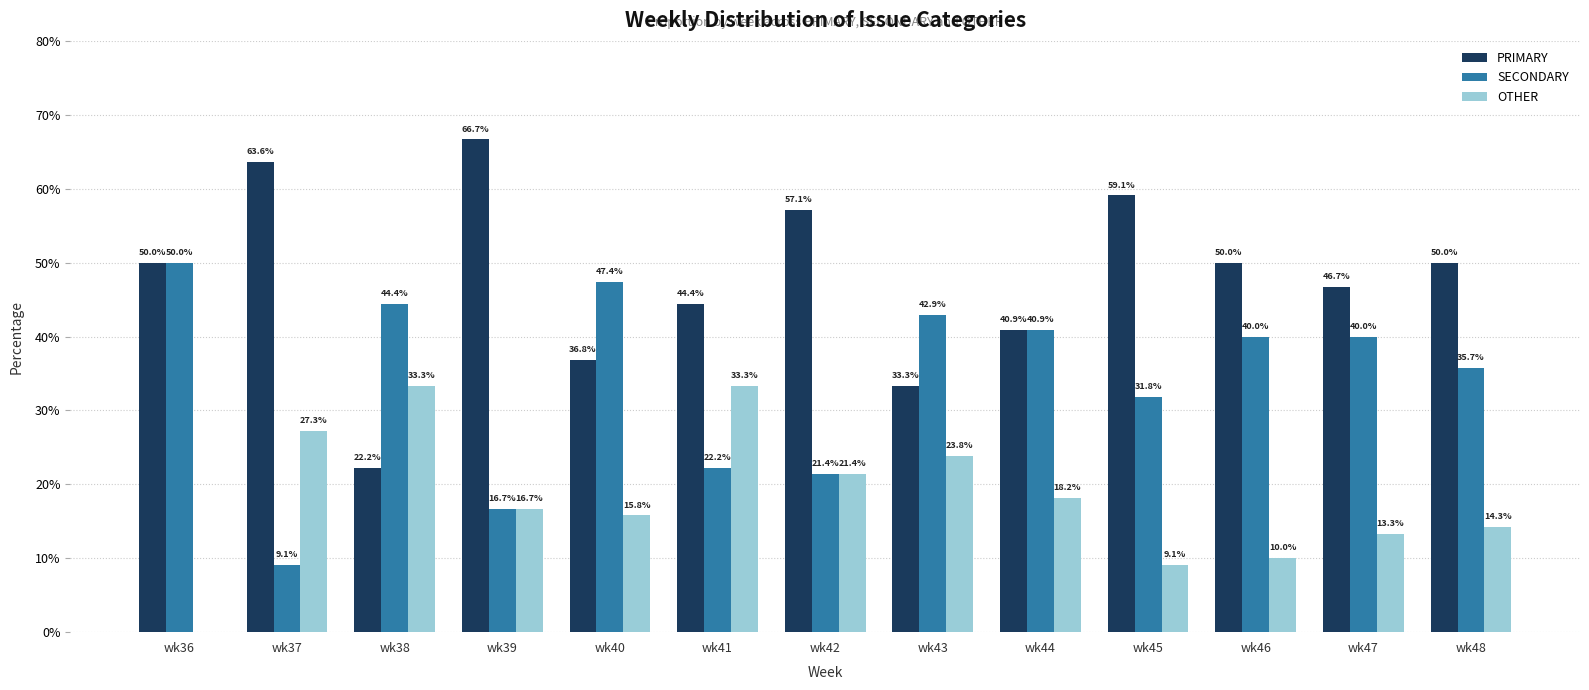

What is the sum of the OTHER values at wk47 and wk45?

22.4